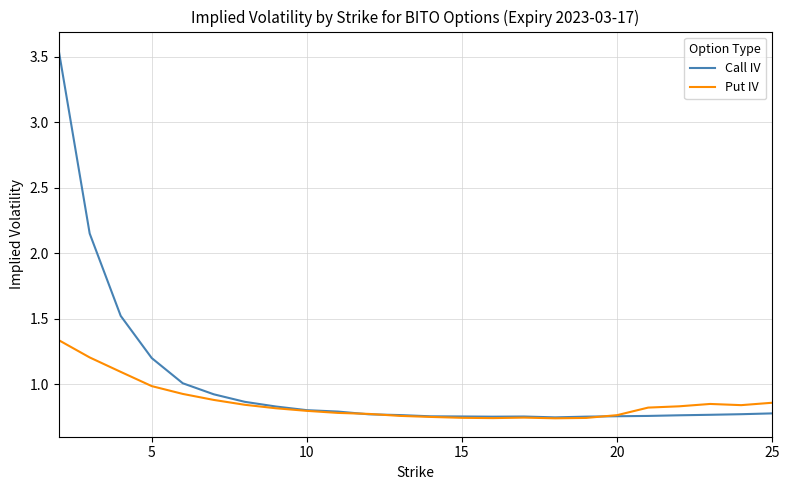

How many categories are shown in the chart?

24